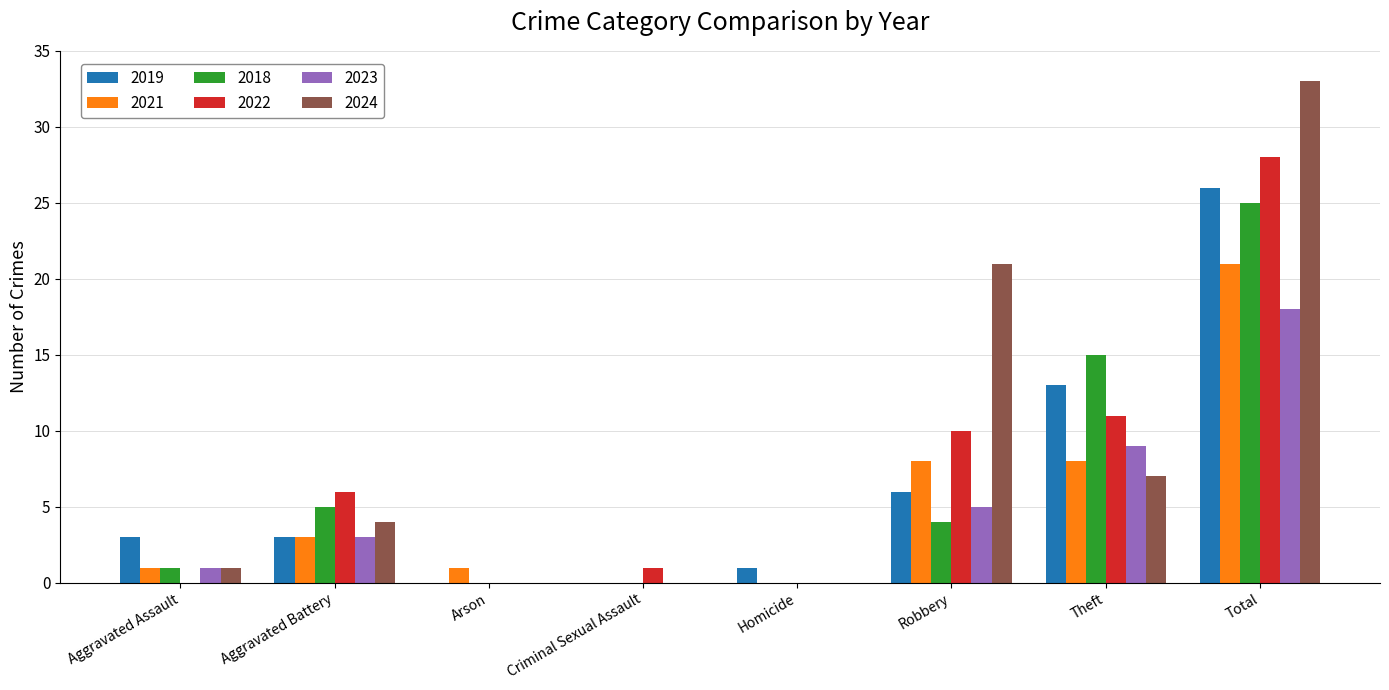

How many groups of bars are there?

8